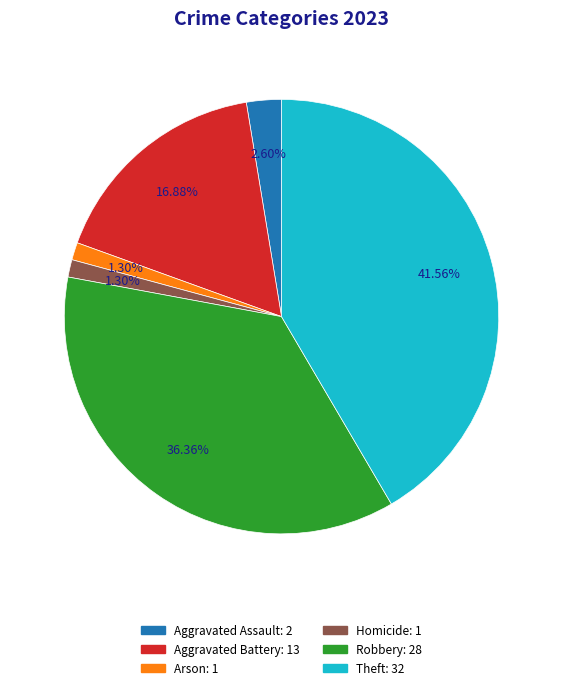

Is there a majority slice in this chart?

No